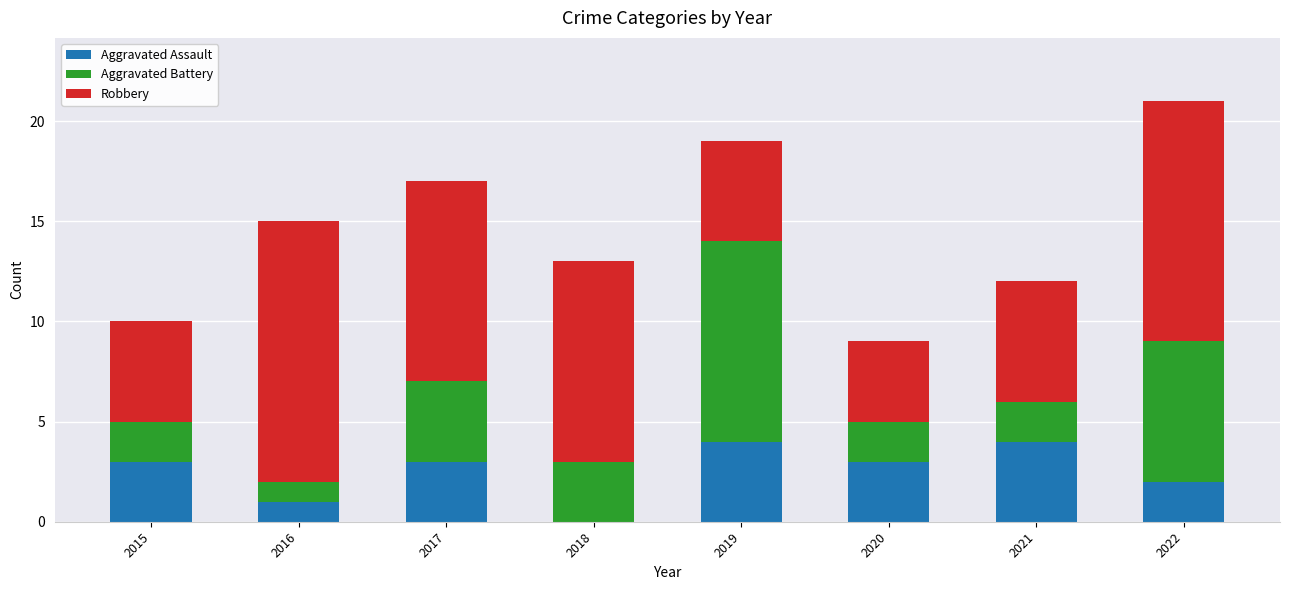

True or false: Aggravated Assault has a value of 4 at 2019.

True